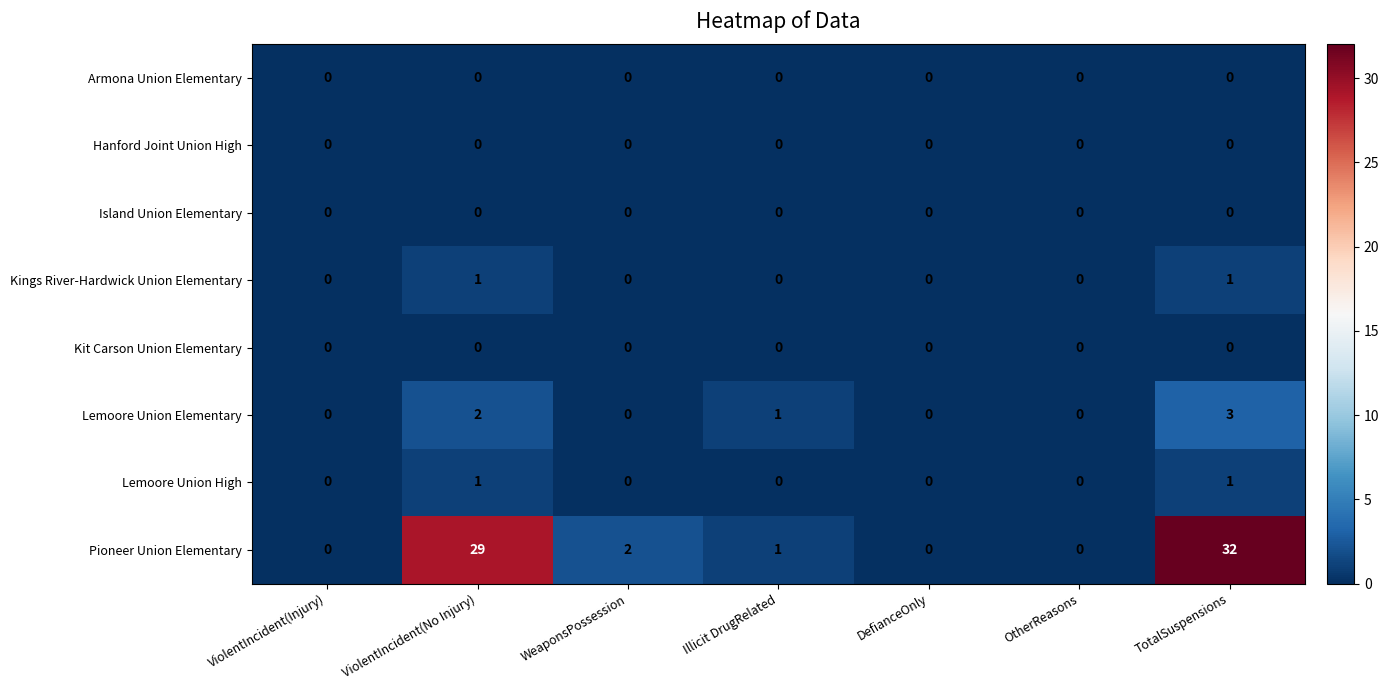

What is the difference between the Pioneer Union Elementary values at TotalSuspensions and OtherReasons?

32